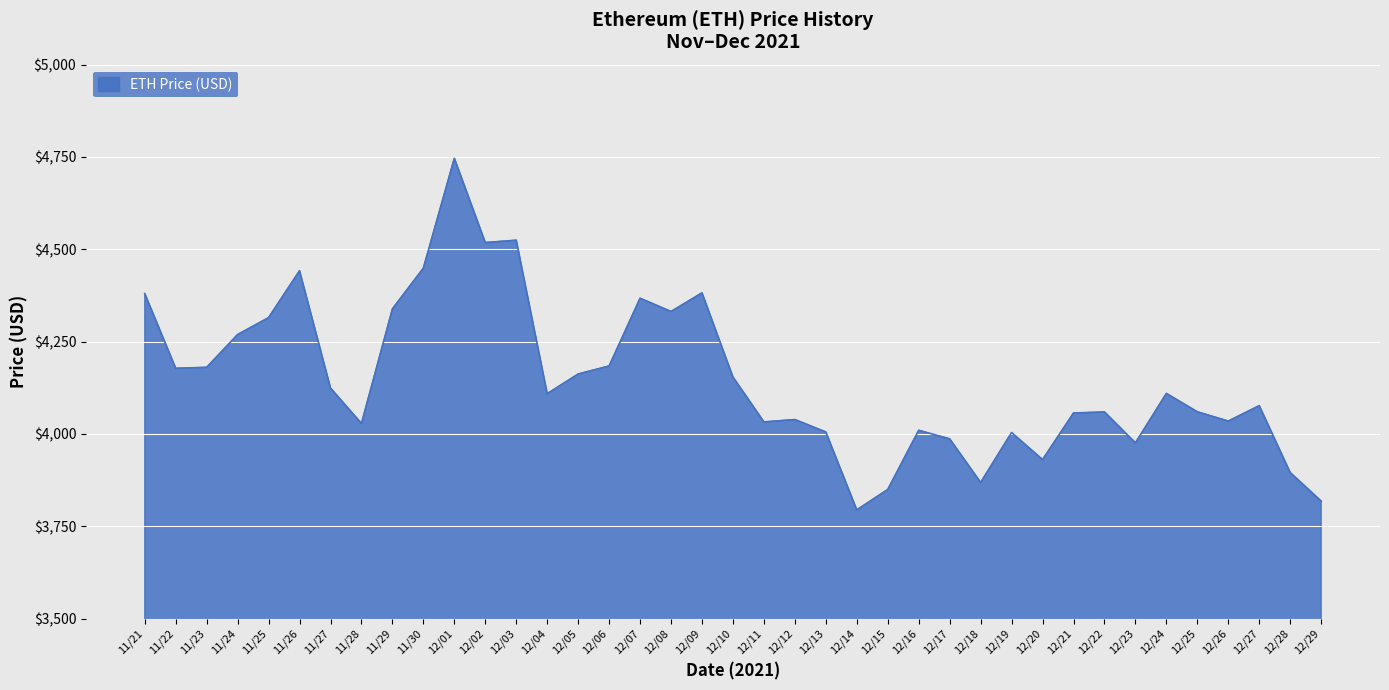

Count the number of categories in the chart.

39